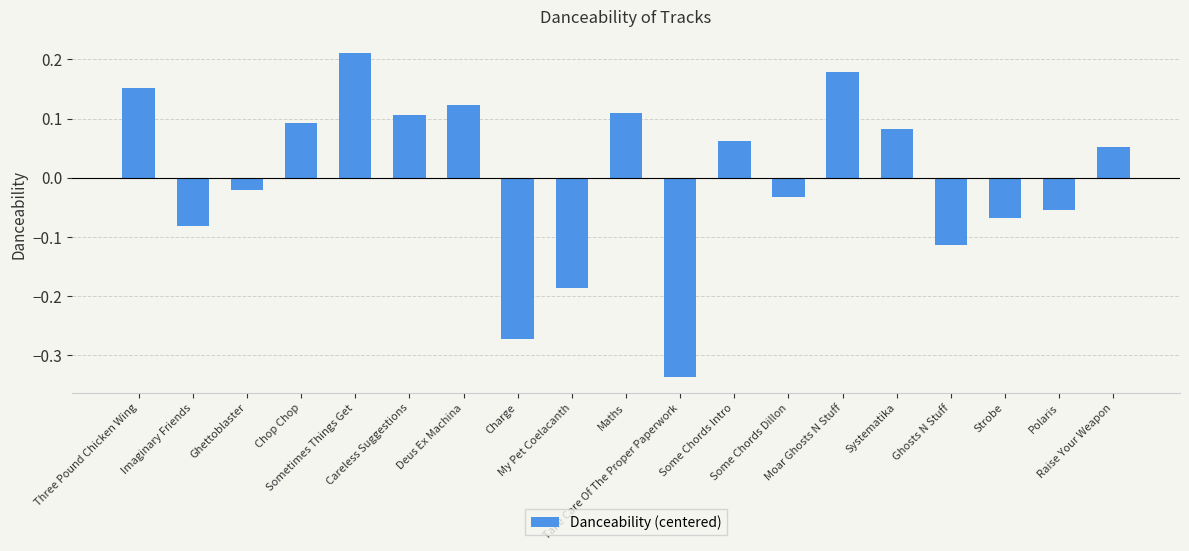

What is the difference between the second highest and minimum values?

0.5